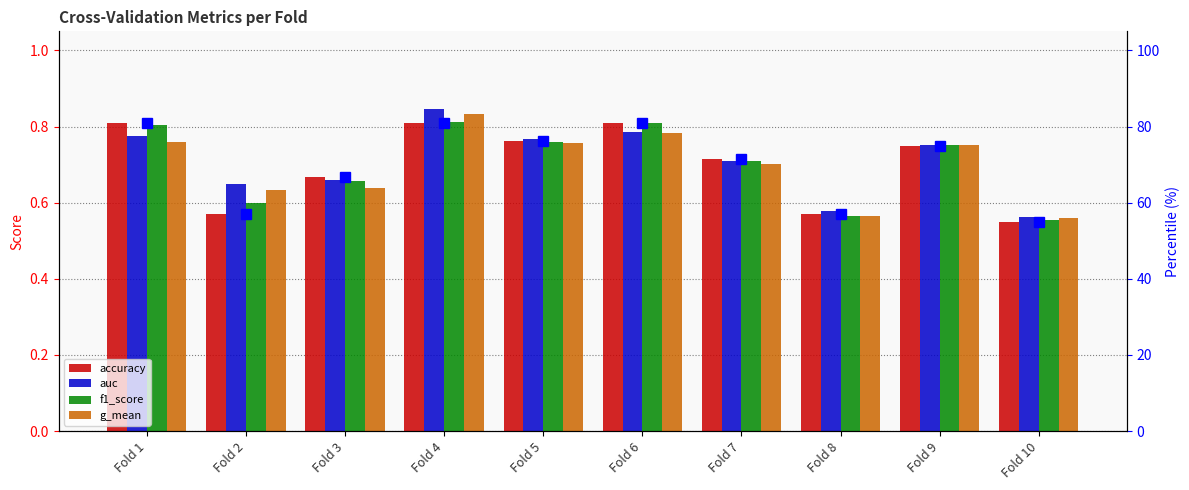

Does the chart contain any negative values?

No